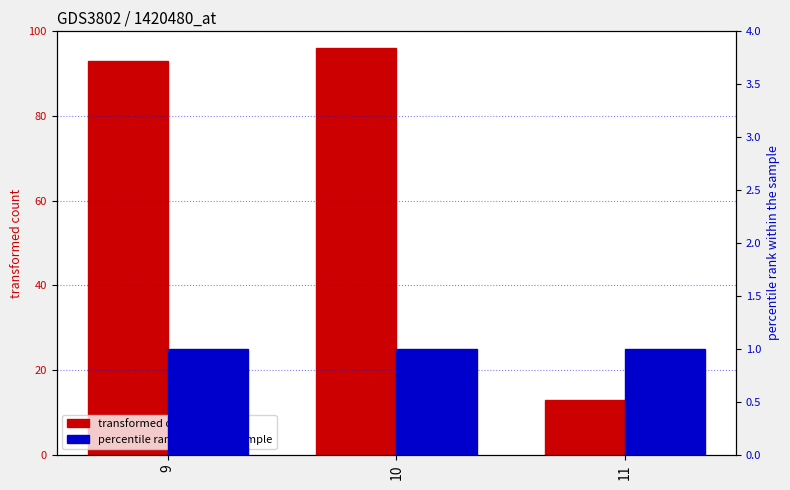

How many groups of bars are there?

3